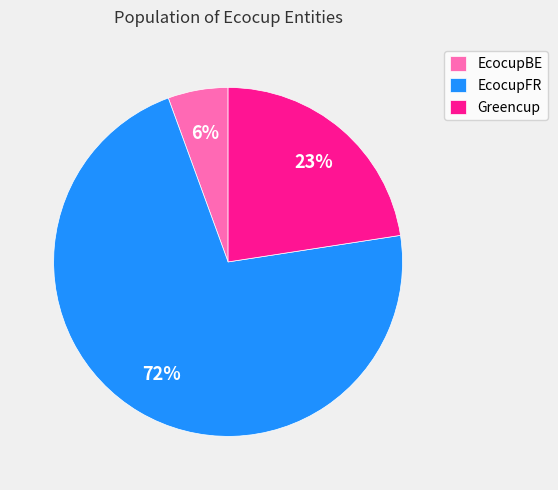

The EcocupFR slice represents 58% of the pie. True or false?

False